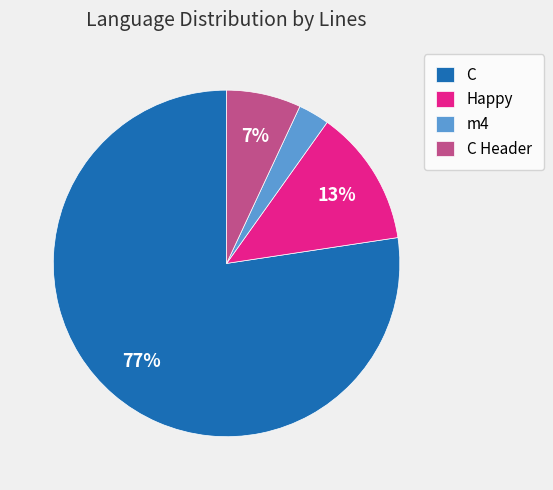

How many segments does this pie chart have?

4